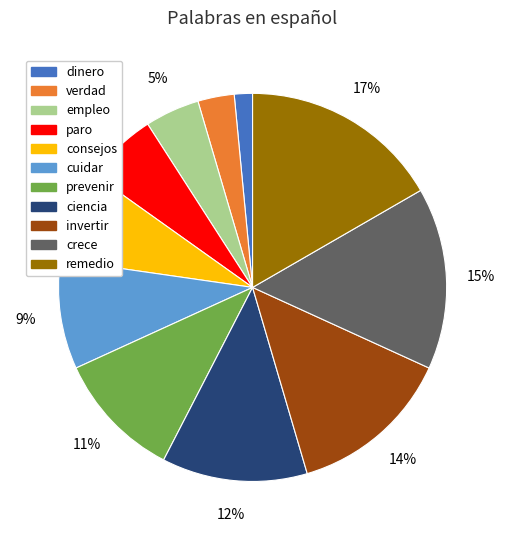

The remedio slice represents 17% of the pie. True or false?

True